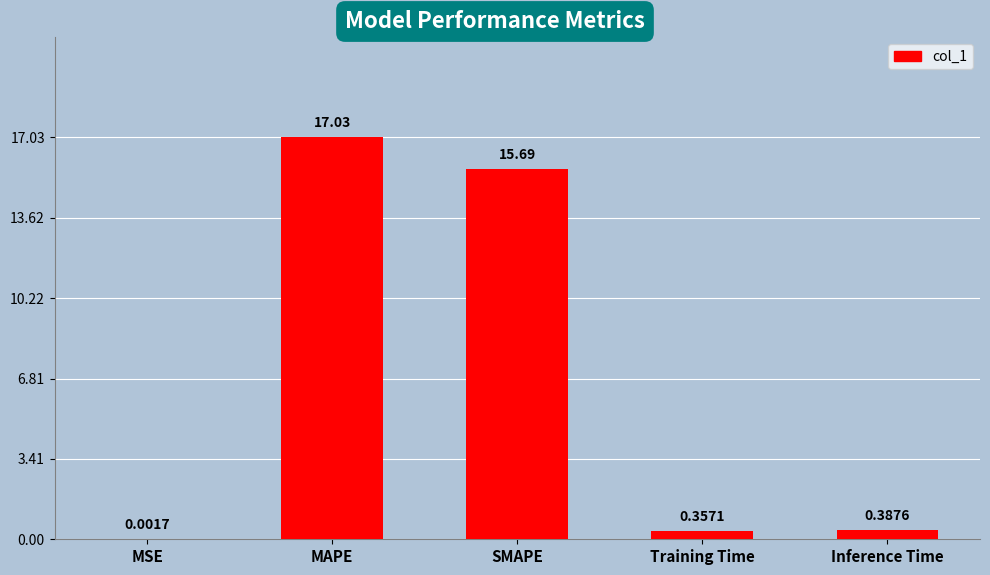

Which has a higher value, MAPE or Training Time?

MAPE